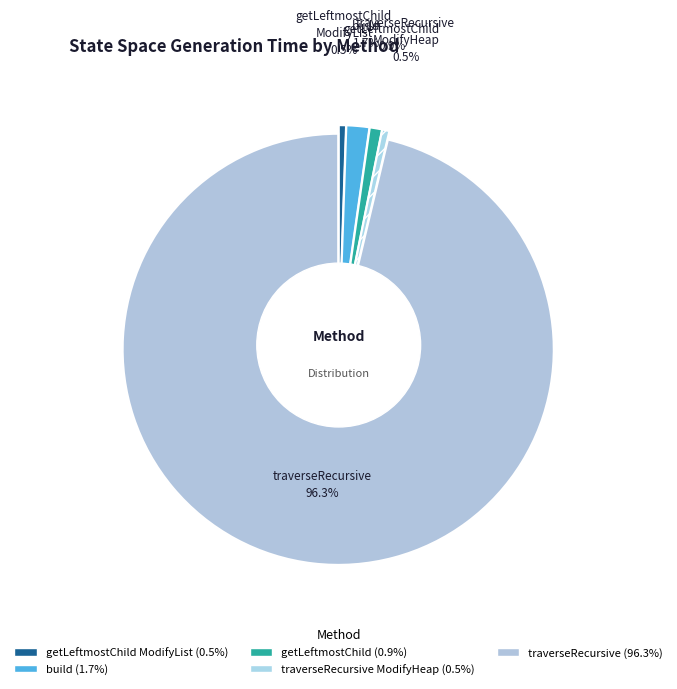

How many segments does this pie chart have?

5